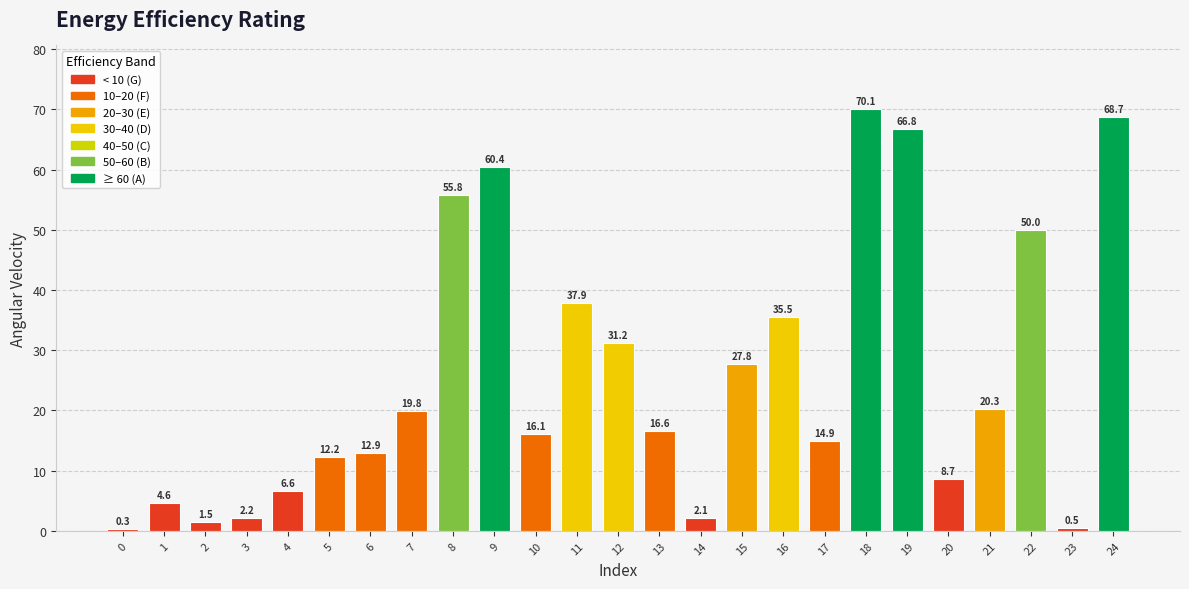

Approximately how many times larger is the value at 19 compared to 24?

1.0